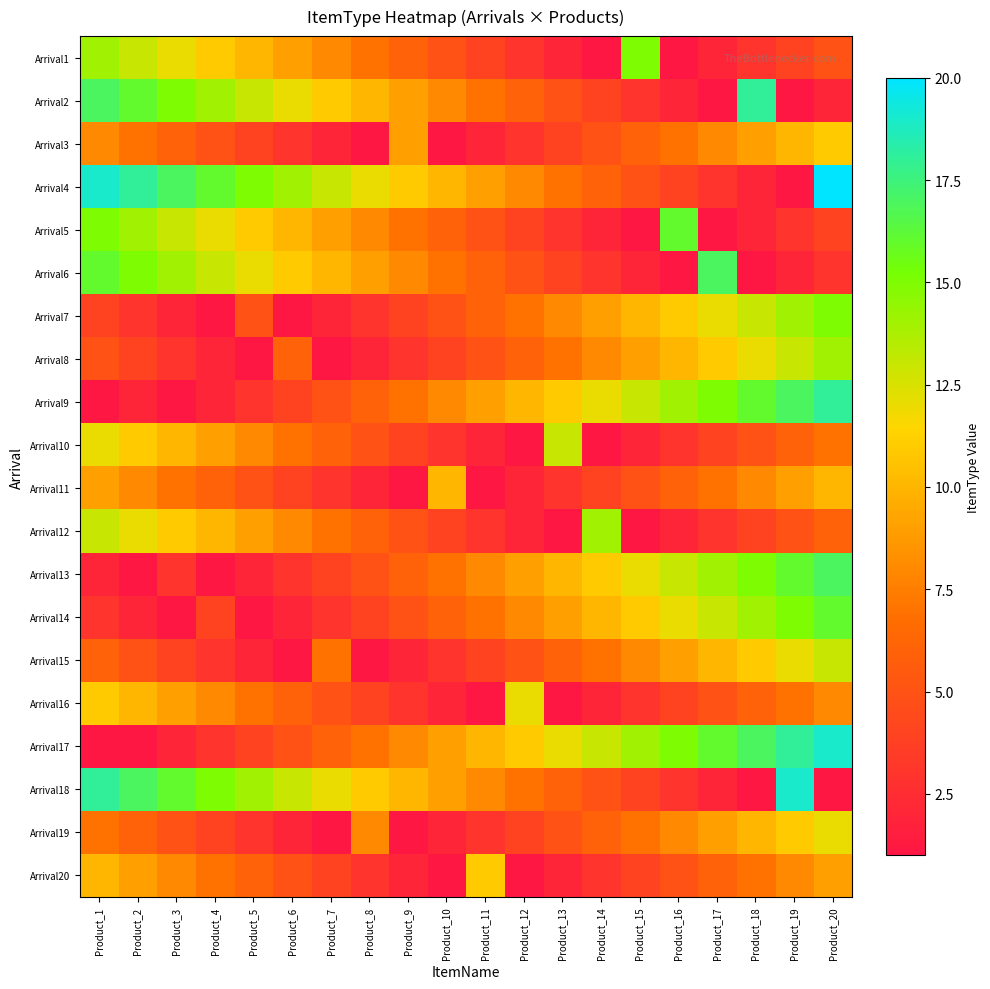

Reading left to right, list all the values displayed in this chart.

Arrival1: Product_1=14	Product_2=13	Product_3=12	Product_4=11	Product_5=10	Product_6=9	Product_7=8	Product_8=7	Product_9=6	Product_10=5	Product_11=4	Product_12=3	Product_13=2	Product_14=1	Product_15=15	Product_16=1	Product_17=2	Product_18=3	Product_19=4	Product_20=5
Arrival2: Product_1=17	Product_2=16	Product_3=15	Product_4=14	Product_5=13	Product_6=12	Product_7=11	Product_8=10	Product_9=9	Product_10=8	Product_11=7	Product_12=6	Product_13=5	Product_14=4	Product_15=3	Product_16=2	Product_17=1	Product_18=18	Product_19=1	Product_20=2
Arrival3: Product_1=8	Product_2=7	Product_3=6	Product_4=5	Product_5=4	Product_6=3	Product_7=2	Product_8=1	Product_9=9	Product_10=1	Product_11=2	Product_12=3	Product_13=4	Product_14=5	Product_15=6	Product_16=7	Product_17=8	Product_18=9	Product_19=10	Product_20=11
Arrival4: Product_1=19	Product_2=18	Product_3=17	Product_4=16	Product_5=15	Product_6=14	Product_7=13	Product_8=12	Product_9=11	Product_10=10	Product_11=9	Product_12=8	Product_13=7	Product_14=6	Product_15=5	Product_16=4	Product_17=3	Product_18=2	Product_19=1	Product_20=20
Arrival5: Product_1=15	Product_2=14	Product_3=13	Product_4=12	Product_5=11	Product_6=10	Product_7=9	Product_8=8	Product_9=7	Product_10=6	Product_11=5	Product_12=4	Product_13=3	Product_14=2	Product_15=1	Product_16=16	Product_17=1	Product_18=2	Product_19=3	Product_20=4
Arrival6: Product_1=16	Product_2=15	Product_3=14	Product_4=13	Product_5=12	Product_6=11	Product_7=10	Product_8=9	Product_9=8	Product_10=7	Product_11=6	Product_12=5	Product_13=4	Product_14=3	Product_15=2	Product_16=1	Product_17=17	Product_18=1	Product_19=2	Product_20=3
Arrival7: Product_1=4	Product_2=3	Product_3=2	Product_4=1	Product_5=5	Product_6=1	Product_7=2	Product_8=3	Product_9=4	Product_10=5	Product_11=6	Product_12=7	Product_13=8	Product_14=9	Product_15=10	Product_16=11	Product_17=12	Product_18=13	Product_19=14	Product_20=15
Arrival8: Product_1=5	Product_2=4	Product_3=3	Product_4=2	Product_5=1	Product_6=6	Product_7=1	Product_8=2	Product_9=3	Product_10=4	Product_11=5	Product_12=6	Product_13=7	Product_14=8	Product_15=9	Product_16=10	Product_17=11	Product_18=12	Product_19=13	Product_20=14
Arrival9: Product_1=1	Product_2=2	Product_3=1	Product_4=2	Product_5=3	Product_6=4	Product_7=5	Product_8=6	Product_9=7	Product_10=8	Product_11=9	Product_12=10	Product_13=11	Product_14=12	Product_15=13	Product_16=14	Product_17=15	Product_18=16	Product_19=17	Product_20=18
Arrival10: Product_1=12	Product_2=11	Product_3=10	Product_4=9	Product_5=8	Product_6=7	Product_7=6	Product_8=5	Product_9=4	Product_10=3	Product_11=2	Product_12=1	Product_13=13	Product_14=1	Product_15=2	Product_16=3	Product_17=4	Product_18=5	Product_19=6	Product_20=7
Arrival11: Product_1=9	Product_2=8	Product_3=7	Product_4=6	Product_5=5	Product_6=4	Product_7=3	Product_8=2	Product_9=1	Product_10=10	Product_11=1	Product_12=2	Product_13=3	Product_14=4	Product_15=5	Product_16=6	Product_17=7	Product_18=8	Product_19=9	Product_20=10
Arrival12: Product_1=13	Product_2=12	Product_3=11	Product_4=10	Product_5=9	Product_6=8	Product_7=7	Product_8=6	Product_9=5	Product_10=4	Product_11=3	Product_12=2	Product_13=1	Product_14=14	Product_15=1	Product_16=2	Product_17=3	Product_18=4	Product_19=5	Product_20=6
Arrival13: Product_1=2	Product_2=1	Product_3=3	Product_4=1	Product_5=2	Product_6=3	Product_7=4	Product_8=5	Product_9=6	Product_10=7	Product_11=8	Product_12=9	Product_13=10	Product_14=11	Product_15=12	Product_16=13	Product_17=14	Product_18=15	Product_19=16	Product_20=17
Arrival14: Product_1=3	Product_2=2	Product_3=1	Product_4=4	Product_5=1	Product_6=2	Product_7=3	Product_8=4	Product_9=5	Product_10=6	Product_11=7	Product_12=8	Product_13=9	Product_14=10	Product_15=11	Product_16=12	Product_17=13	Product_18=14	Product_19=15	Product_20=16
Arrival15: Product_1=6	Product_2=5	Product_3=4	Product_4=3	Product_5=2	Product_6=1	Product_7=7	Product_8=1	Product_9=2	Product_10=3	Product_11=4	Product_12=5	Product_13=6	Product_14=7	Product_15=8	Product_16=9	Product_17=10	Product_18=11	Product_19=12	Product_20=13
Arrival16: Product_1=11	Product_2=10	Product_3=9	Product_4=8	Product_5=7	Product_6=6	Product_7=5	Product_8=4	Product_9=3	Product_10=2	Product_11=1	Product_12=12	Product_13=1	Product_14=2	Product_15=3	Product_16=4	Product_17=5	Product_18=6	Product_19=7	Product_20=8
Arrival17: Product_1=1	Product_2=1	Product_3=2	Product_4=3	Product_5=4	Product_6=5	Product_7=6	Product_8=7	Product_9=8	Product_10=9	Product_11=10	Product_12=11	Product_13=12	Product_14=13	Product_15=14	Product_16=15	Product_17=16	Product_18=17	Product_19=18	Product_20=19
Arrival18: Product_1=18	Product_2=17	Product_3=16	Product_4=15	Product_5=14	Product_6=13	Product_7=12	Product_8=11	Product_9=10	Product_10=9	Product_11=8	Product_12=7	Product_13=6	Product_14=5	Product_15=4	Product_16=3	Product_17=2	Product_18=1	Product_19=19	Product_20=1
Arrival19: Product_1=7	Product_2=6	Product_3=5	Product_4=4	Product_5=3	Product_6=2	Product_7=1	Product_8=8	Product_9=1	Product_10=2	Product_11=3	Product_12=4	Product_13=5	Product_14=6	Product_15=7	Product_16=8	Product_17=9	Product_18=10	Product_19=11	Product_20=12
Arrival20: Product_1=10	Product_2=9	Product_3=8	Product_4=7	Product_5=6	Product_6=5	Product_7=4	Product_8=3	Product_9=2	Product_10=1	Product_11=11	Product_12=1	Product_13=2	Product_14=3	Product_15=4	Product_16=5	Product_17=6	Product_18=7	Product_19=8	Product_20=9